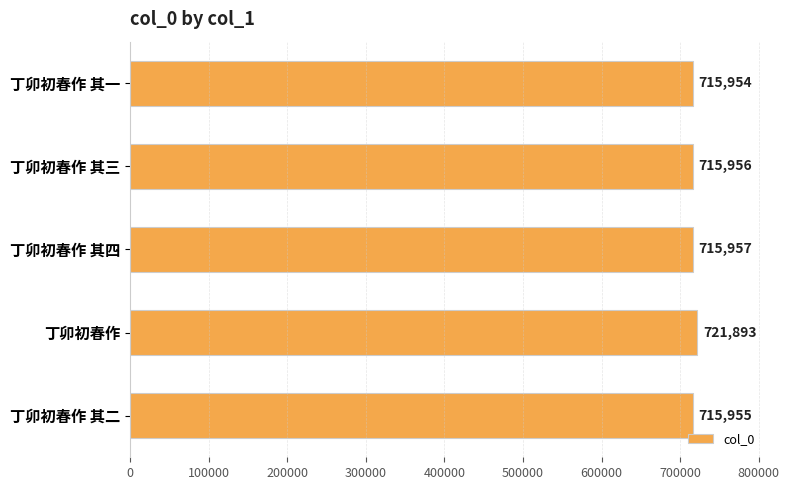

True or false: the data shows 212407 at 丁卯初春作 其二.

False